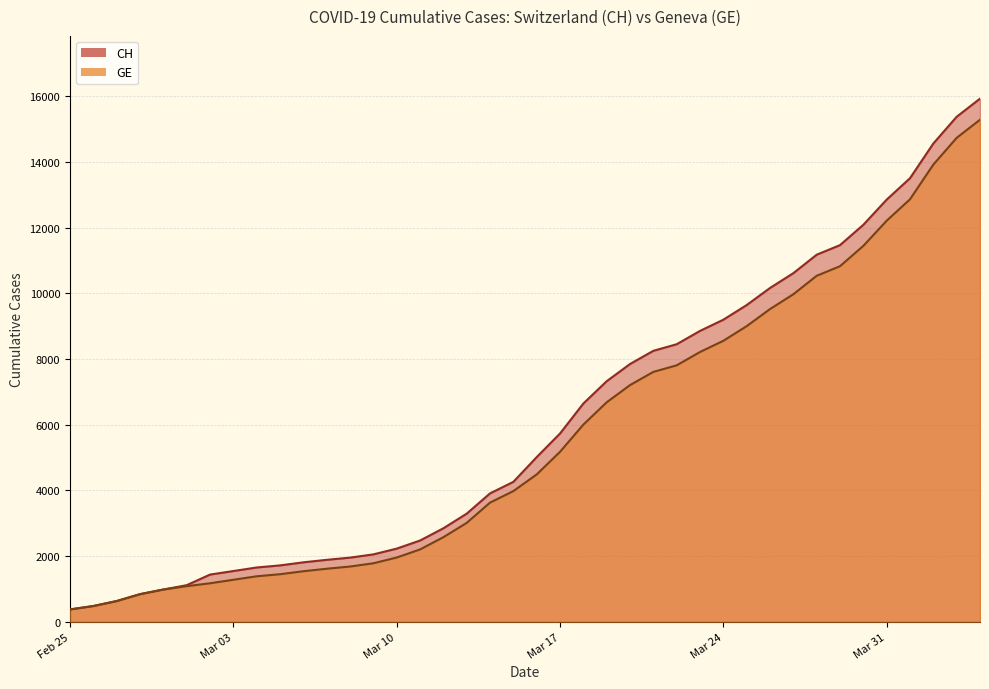

True or false: CH and GE intersect in this chart.

False